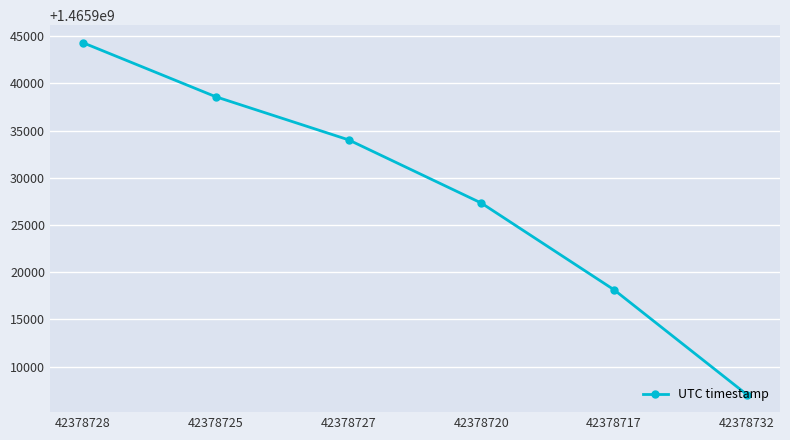

At which label does the data first exceed 1465934017?

42378728